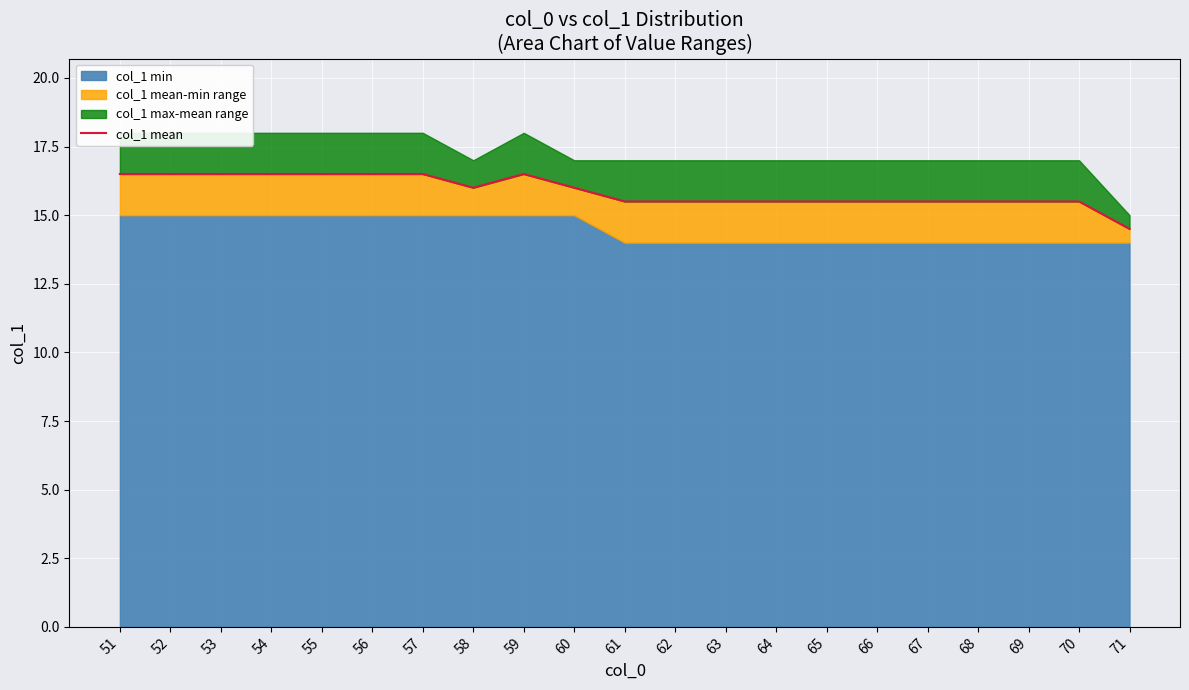

How many lines are shown in the chart?

1